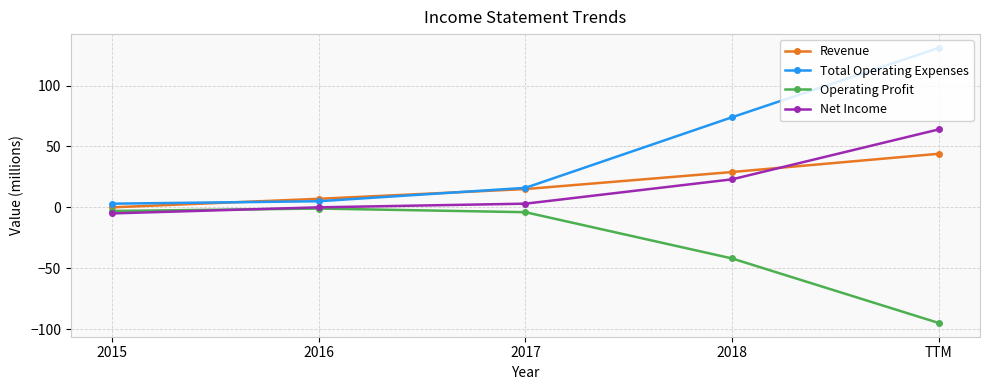

Reading right to left, transcribe all the data shown in this chart.

Revenue: 44	29	15	7	0
Total Operating Expenses: 131	74	16	5	3
Operating Profit: -95	-42	-4	-1	-3
Net Income: 64	23	3	0	-5